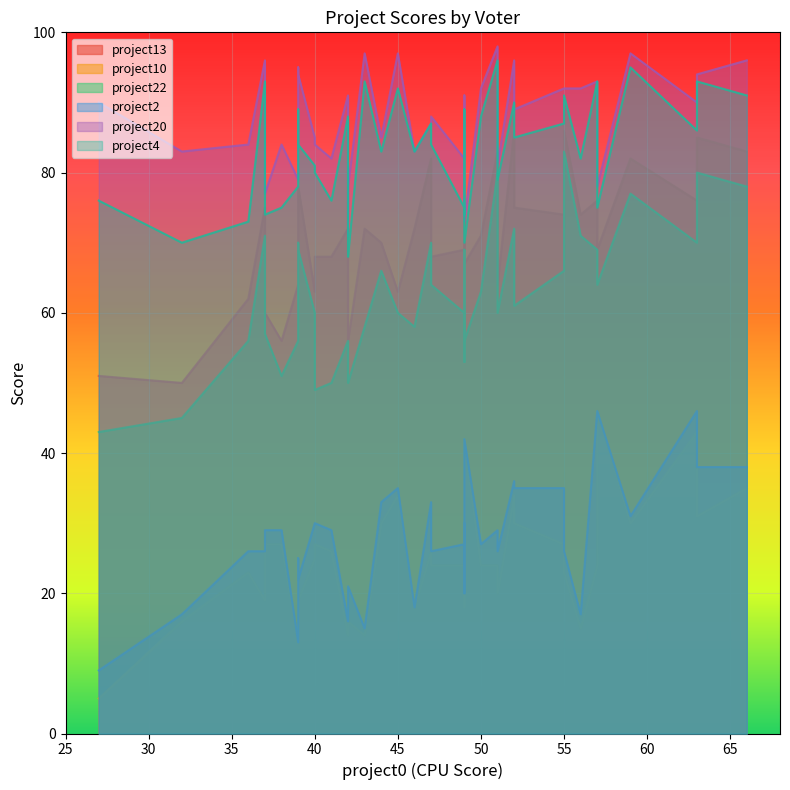

True or false: project22 has a value of 42 at 63.

False